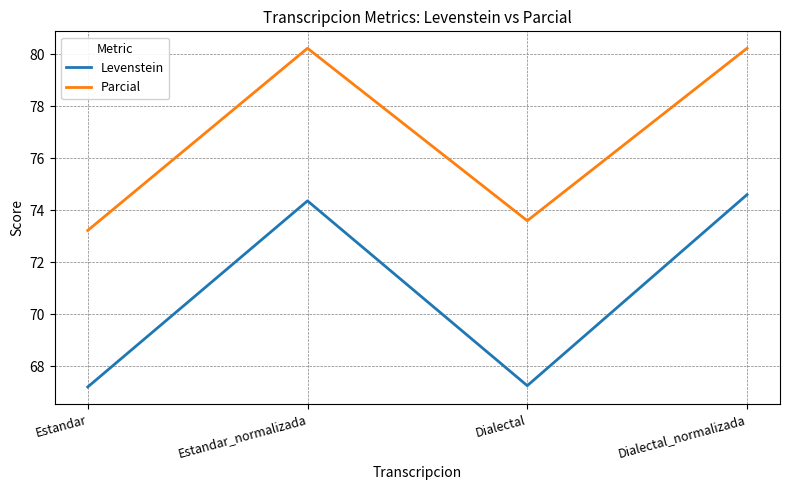

Reading right to left, list all the values displayed in this chart.

Levenstein: Dialectal_normalizada=74.6	Dialectal=67.2	Estandar_normalizada=74.4	Estandar=67.2
Parcial: Dialectal_normalizada=80.2	Dialectal=73.6	Estandar_normalizada=80.2	Estandar=73.2